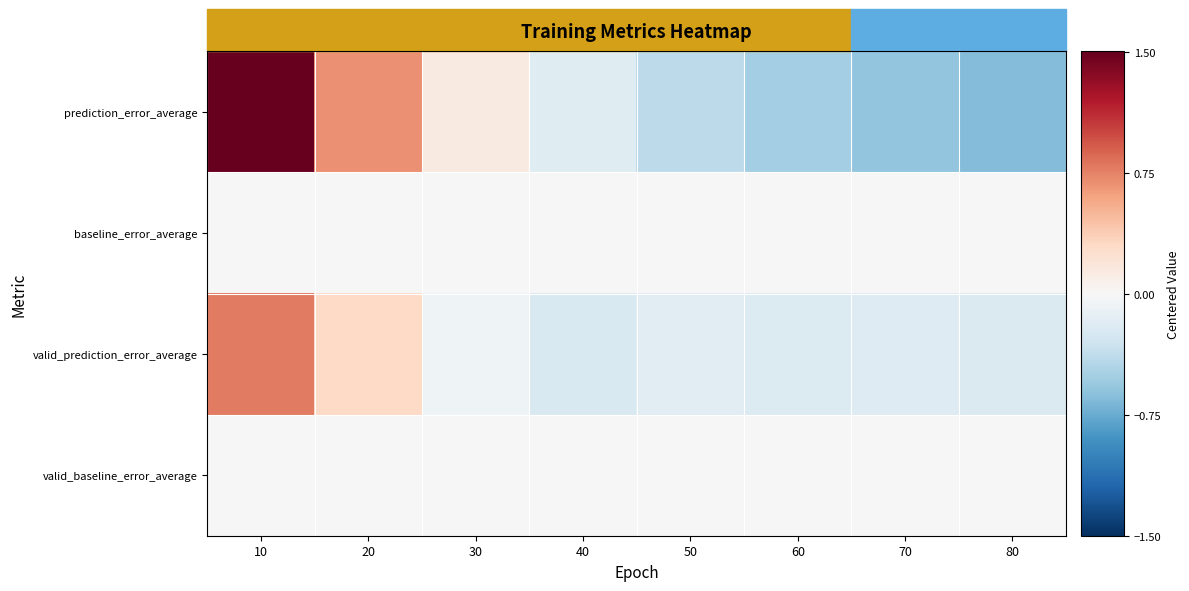

At how many categories does at least one series exceed 0?

5